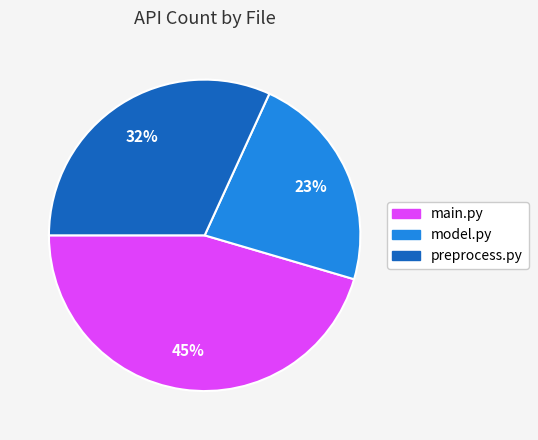

Count the number of slices in the pie.

3